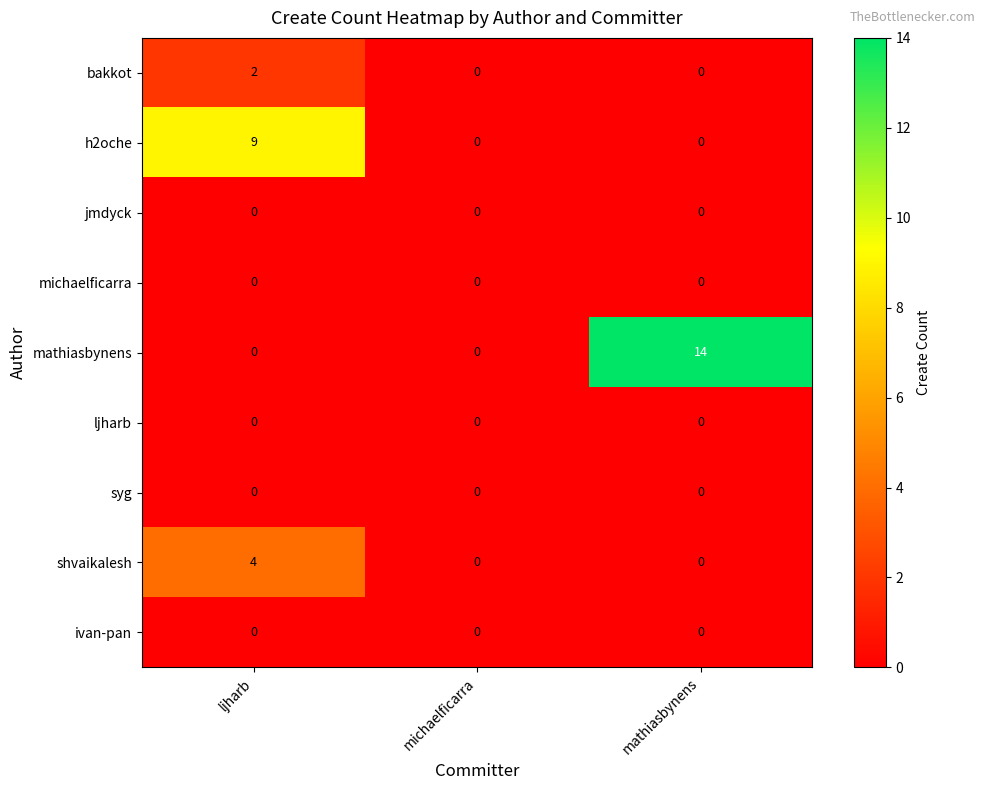

What is the spread (max minus min) of values at ljharb?

9